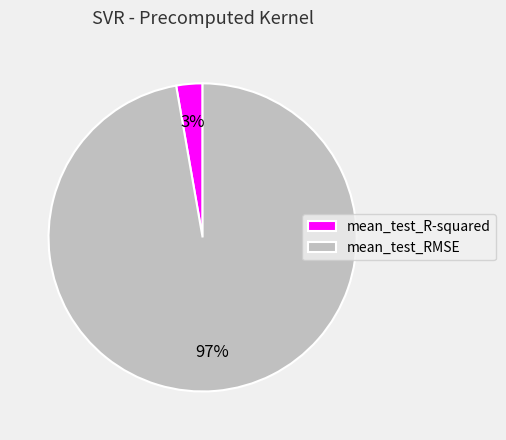

Is it true that mean_test_R-squared is 11% of the pie?

False